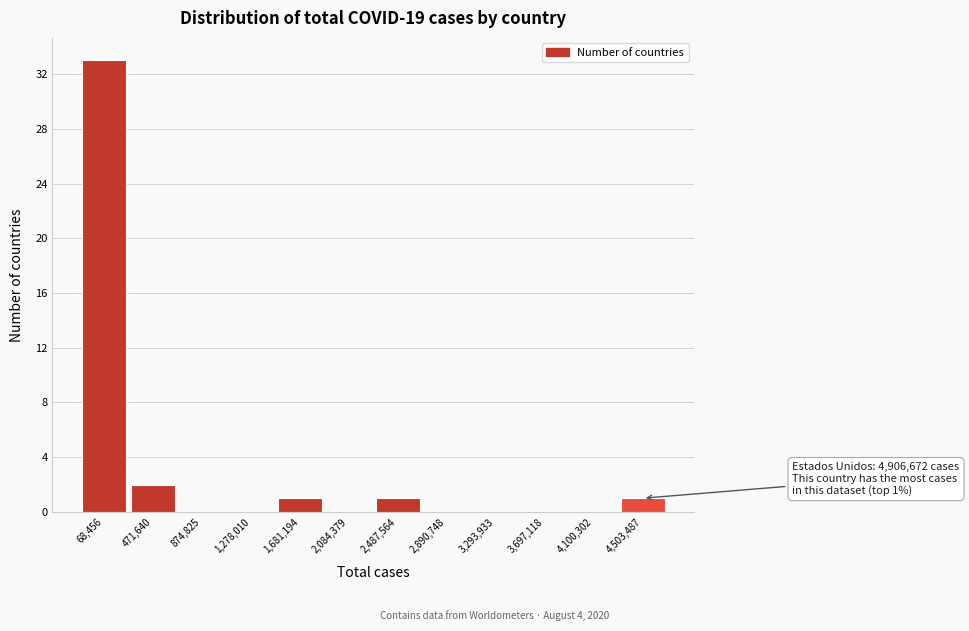

Reading left to right, what are all the values shown in this chart?

68,456=33	471,640=2	874,825=0	1,278,010=0	1,681,194=1	2,084,379=0	2,487,564=1	2,890,748=0	3,293,933=0	3,697,118=0	4,100,302=0	4,503,487=1